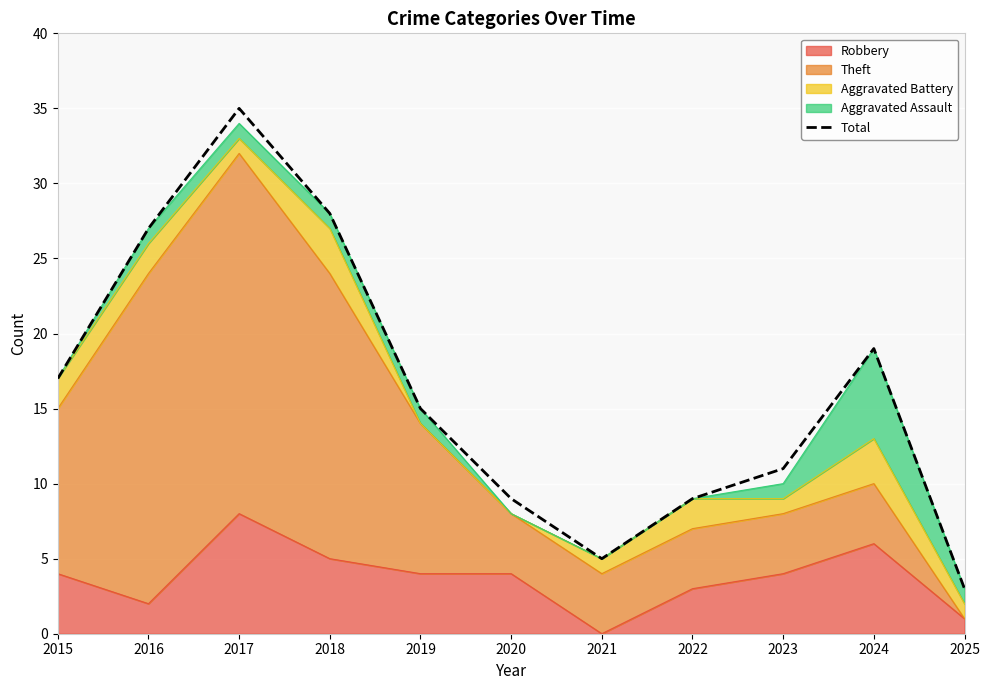

Where is the first local minimum?

2021